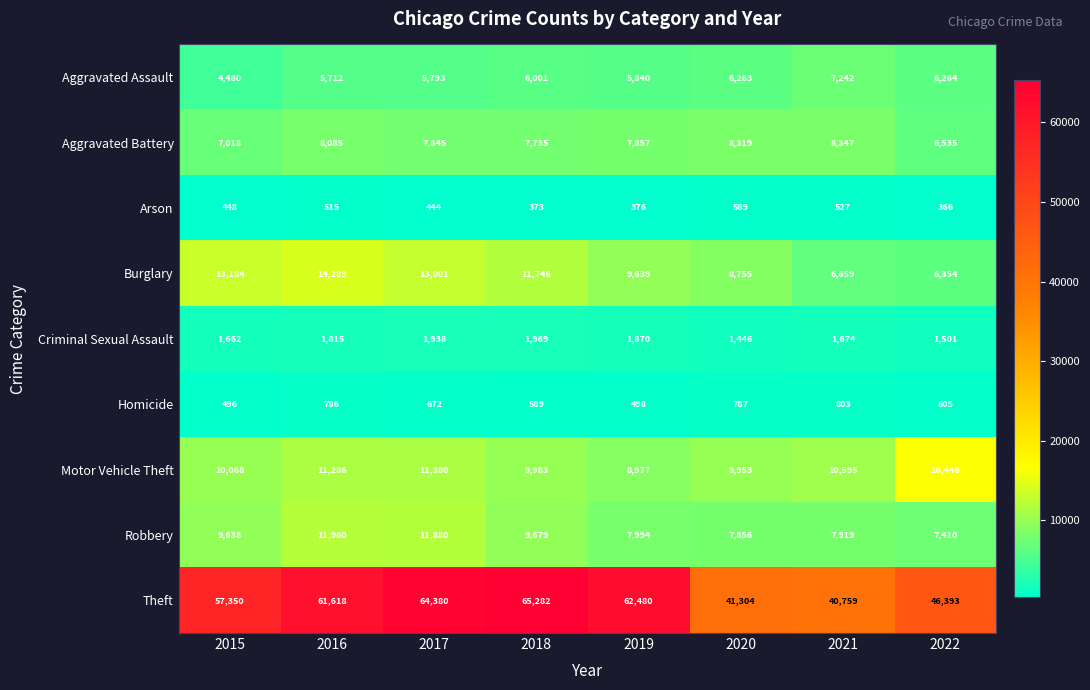

The Theft series shows 12141 at 2022. True or false?

False